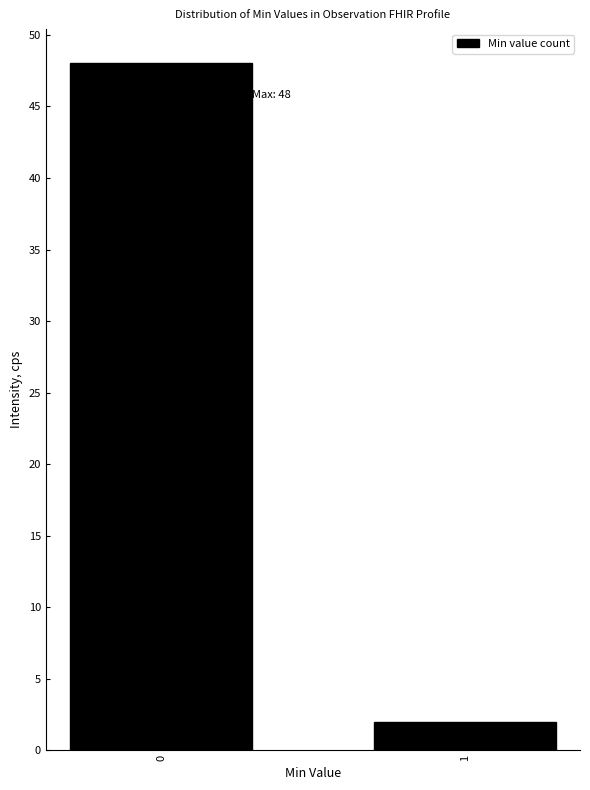

Reading right to left, what are all the values shown in this chart?

2	48